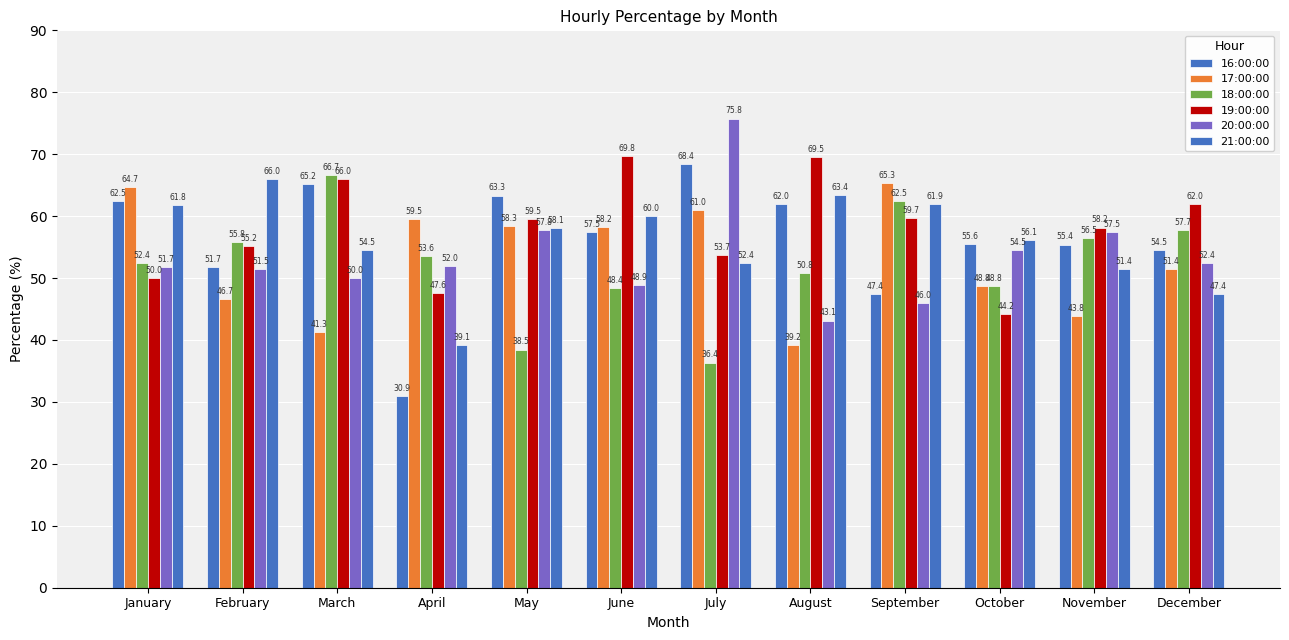

Are the bars grouped side by side (vs. stacked)?

Yes